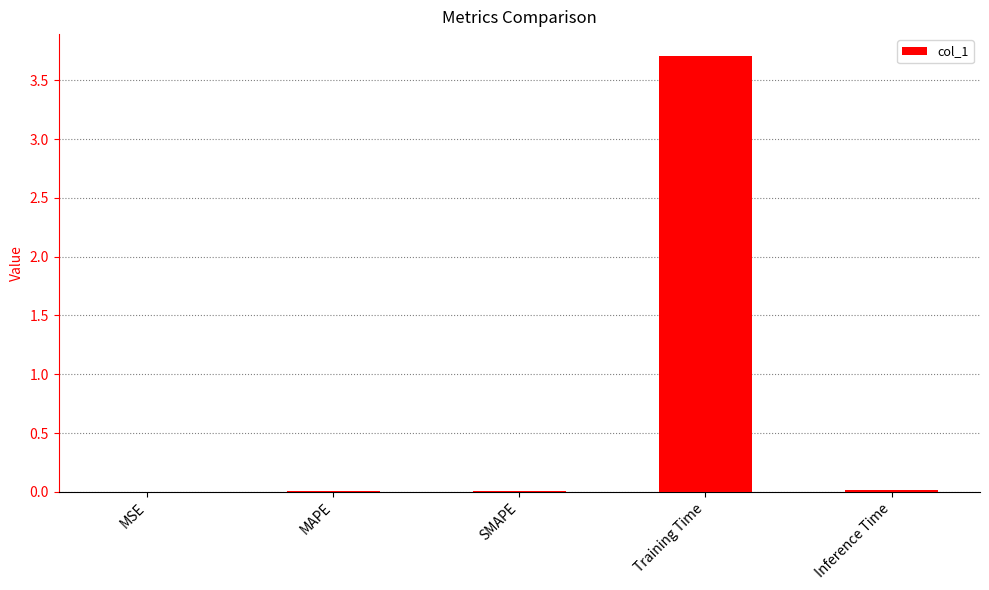

True or false: the data shows 0.0 at MSE.

True